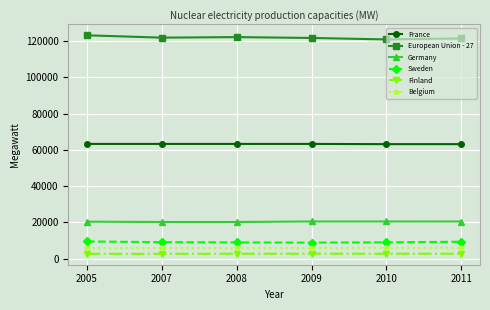

The value of Sweden at 2009 is 8839. True or false?

True